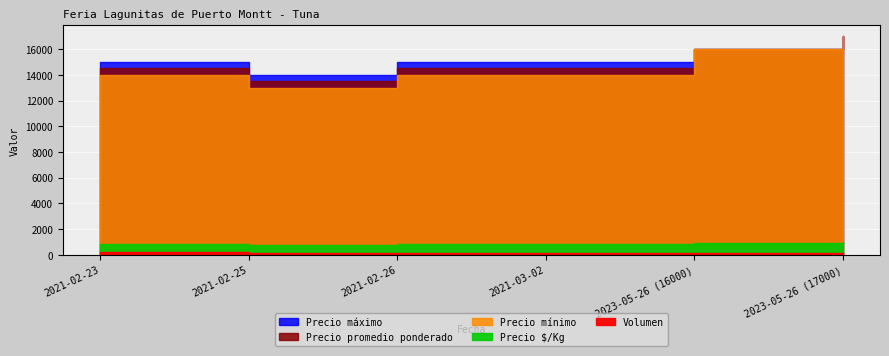

Reading left to right, list all the values displayed in this chart.

Volumen: 2021-02-23=200	2021-02-25=120	2021-02-26=160	2021-03-02=100	2023-05-26 (16000)=100	2023-05-26 (17000)=100
Precio minimo: 2021-02-23=14000	2021-02-25=13000	2021-02-26=14000	2021-03-02=14000	2023-05-26 (16000)=16000	2023-05-26 (17000)=17000
Precio maximo: 2021-02-23=15000	2021-02-25=14000	2021-02-26=15000	2021-03-02=15000	2023-05-26 (16000)=16000	2023-05-26 (17000)=17000
Precio promedio ponderado: 2021-02-23=14500	2021-02-25=13500	2021-02-26=14500	2021-03-02=14500	2023-05-26 (16000)=16000	2023-05-26 (17000)=17000
Precio $/Kg: 2021-02-23=806	2021-02-25=750	2021-02-26=806	2021-03-02=806	2023-05-26 (16000)=889	2023-05-26 (17000)=944